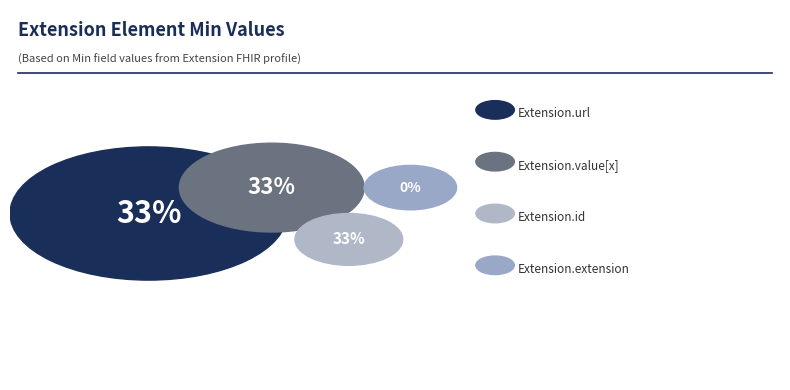

True or false: Extension.id accounts for 33% of the total.

True